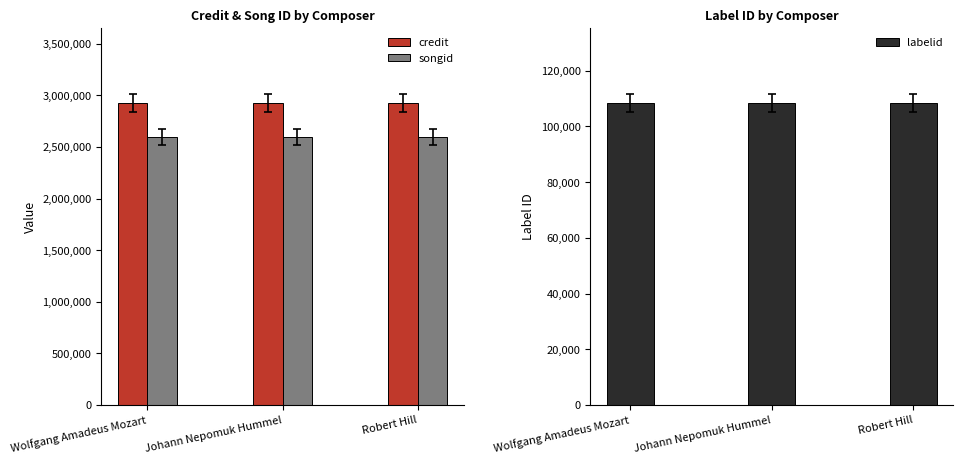

Count the number of categories in the chart.

3